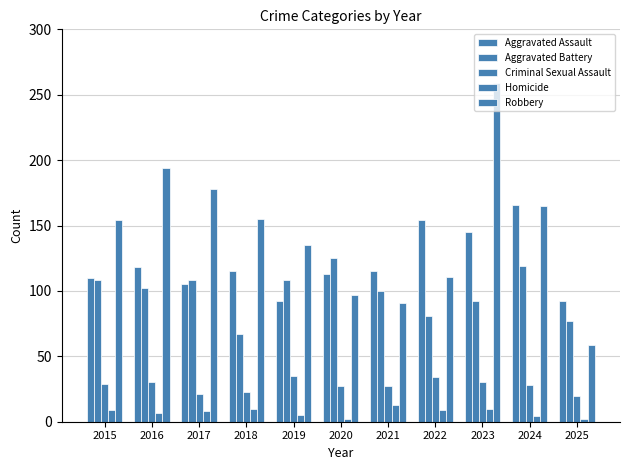

How many distinct data groups are displayed?

5